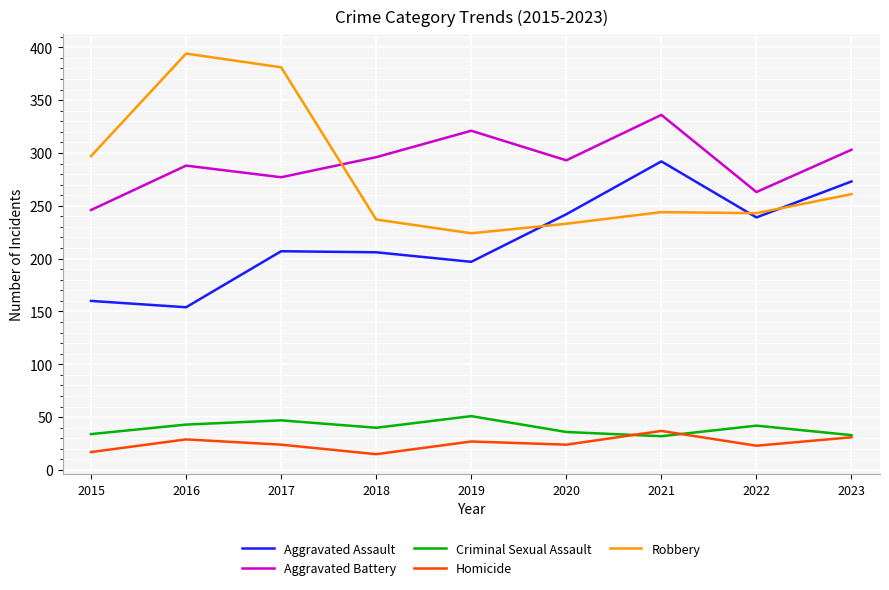

Which series changed the most between 2015 and 2021?

Aggravated Assault